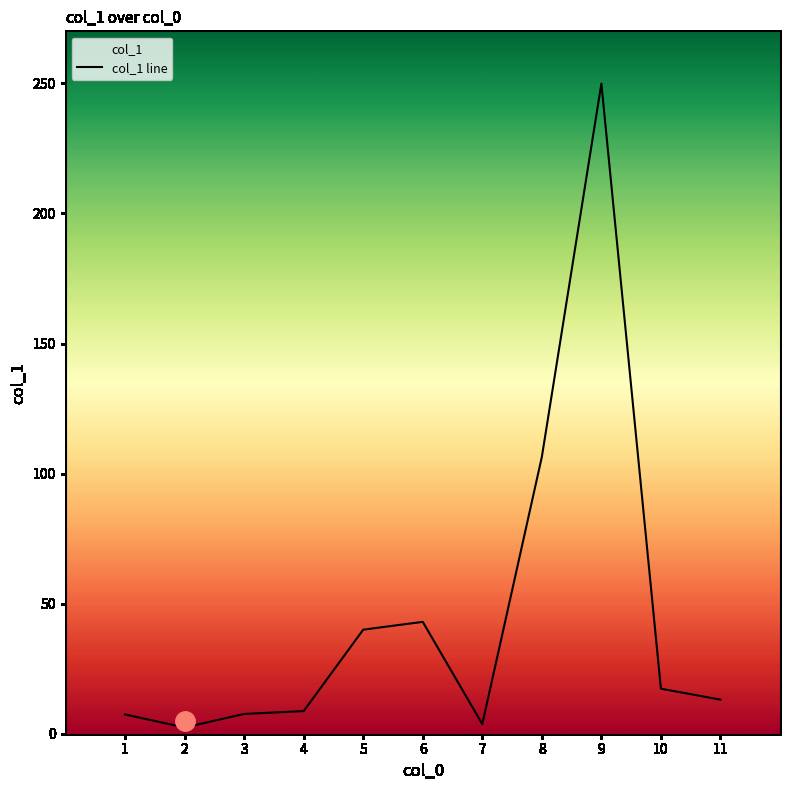

Rank the categories by value from lowest to highest.

2, 7, 1, 3, 4, 11, 10, 5, 6, 8, 9